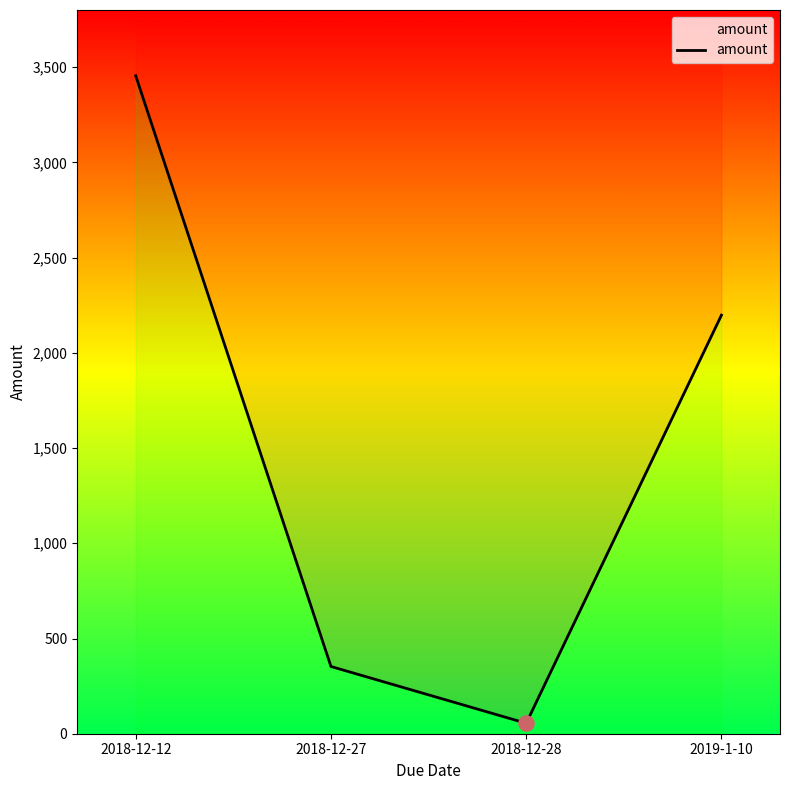

What is the ratio of the value at 2019-1-10 to the value at 2018-12-12?

0.6